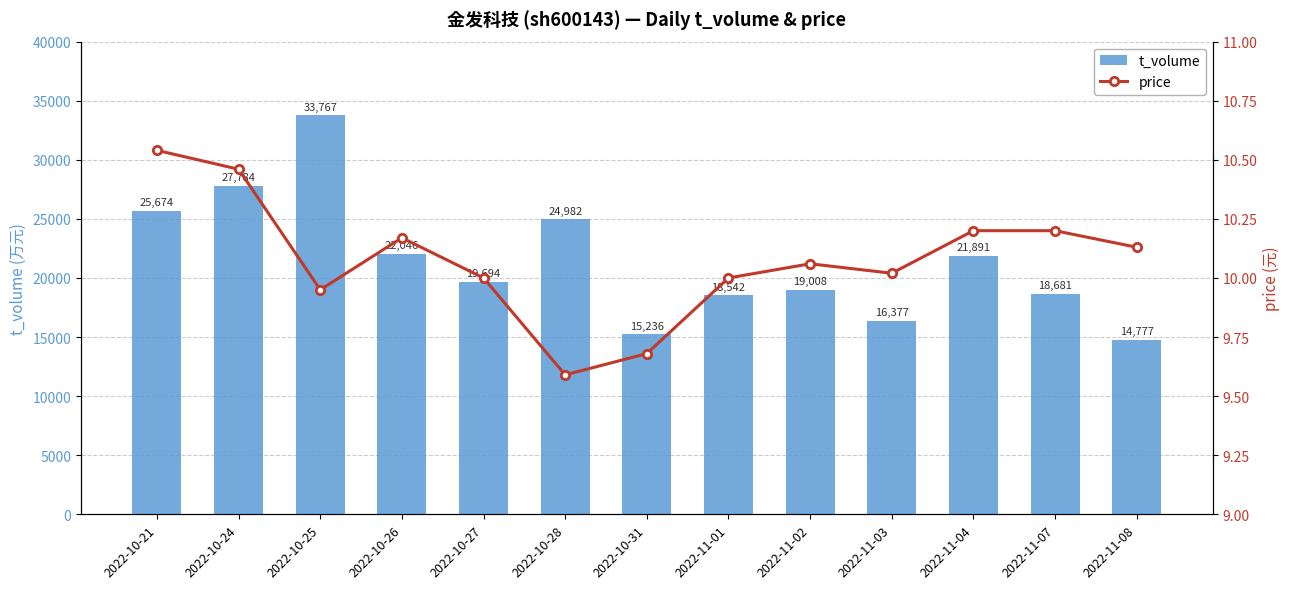

How many groups of bars are there?

13